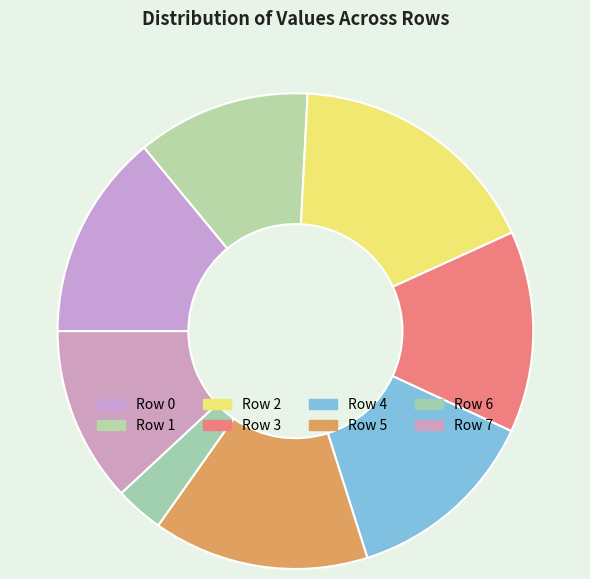

Count the number of slices in the pie.

8